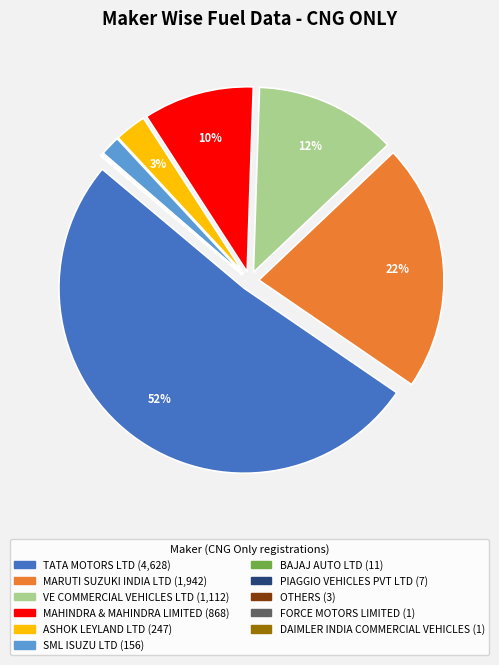

Is it true that VE COMMERCIAL VEHICLES LTD is 1% of the pie?

False